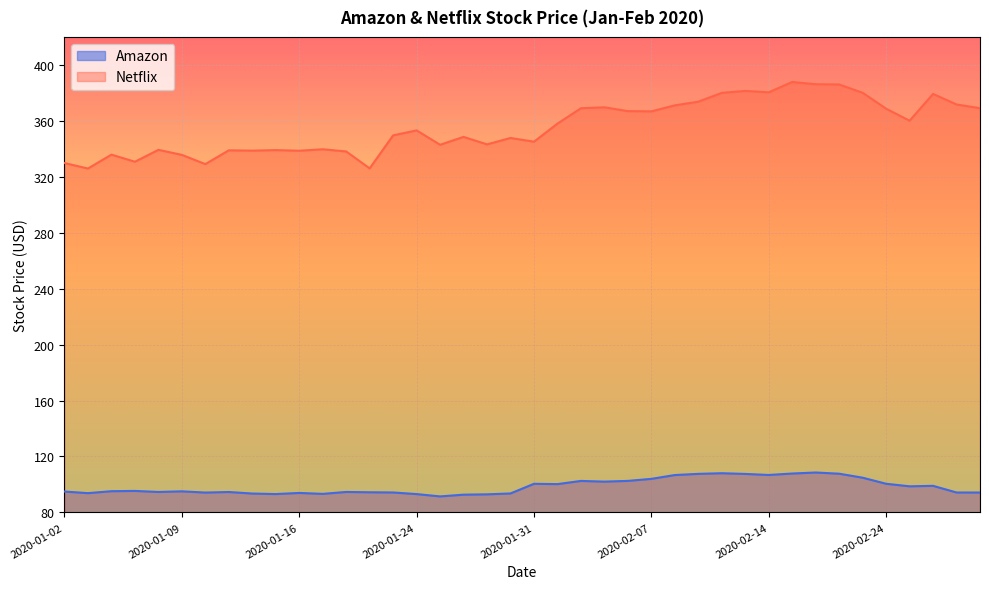

List the series in order of their peak value, highest first.

Netflix, Amazon